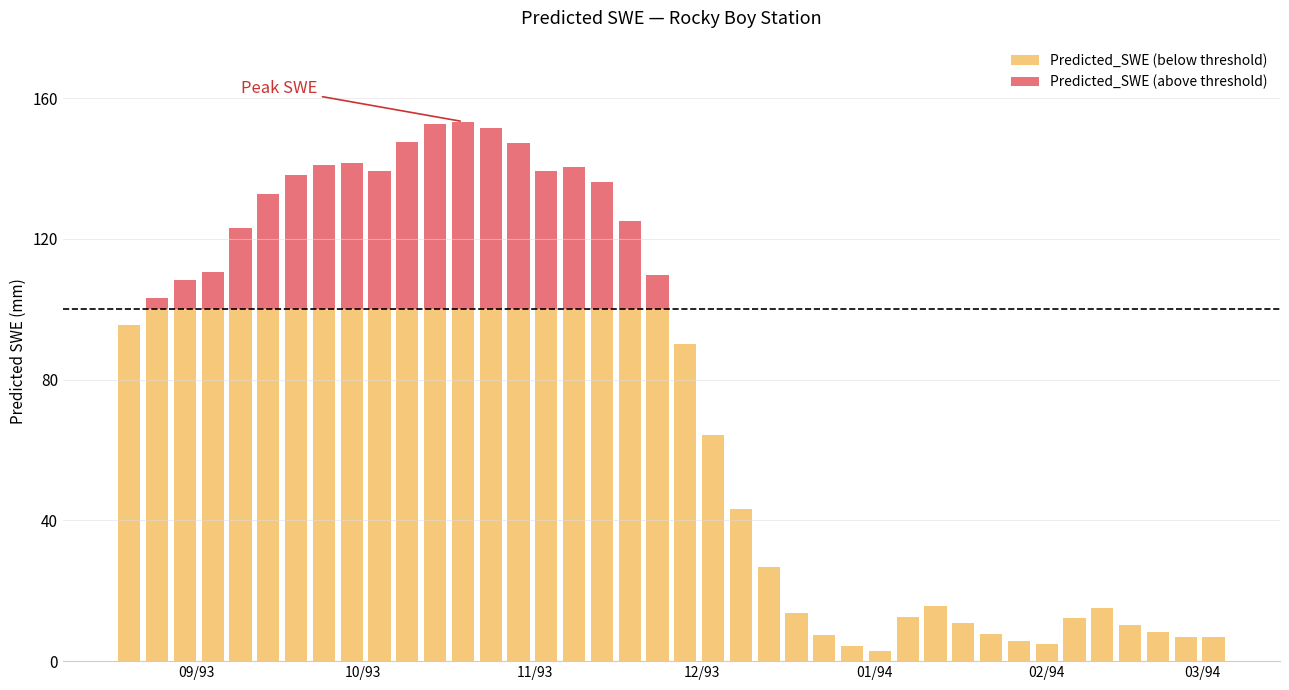

At which label is the value closest to 78?

1993-11-28